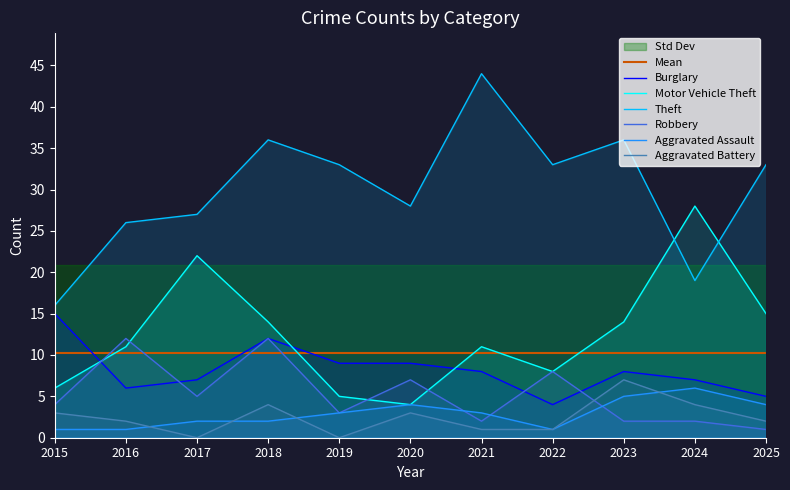

Which series changed the most between 2021 and 2025?

Theft